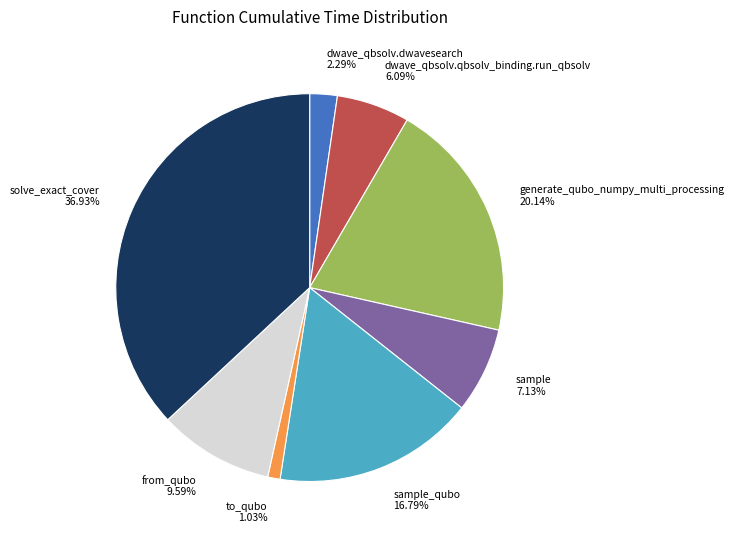

To the nearest percent, what is the difference between the generate_qubo_numpy_multi_processing and sample_qubo slice percentages?

3%